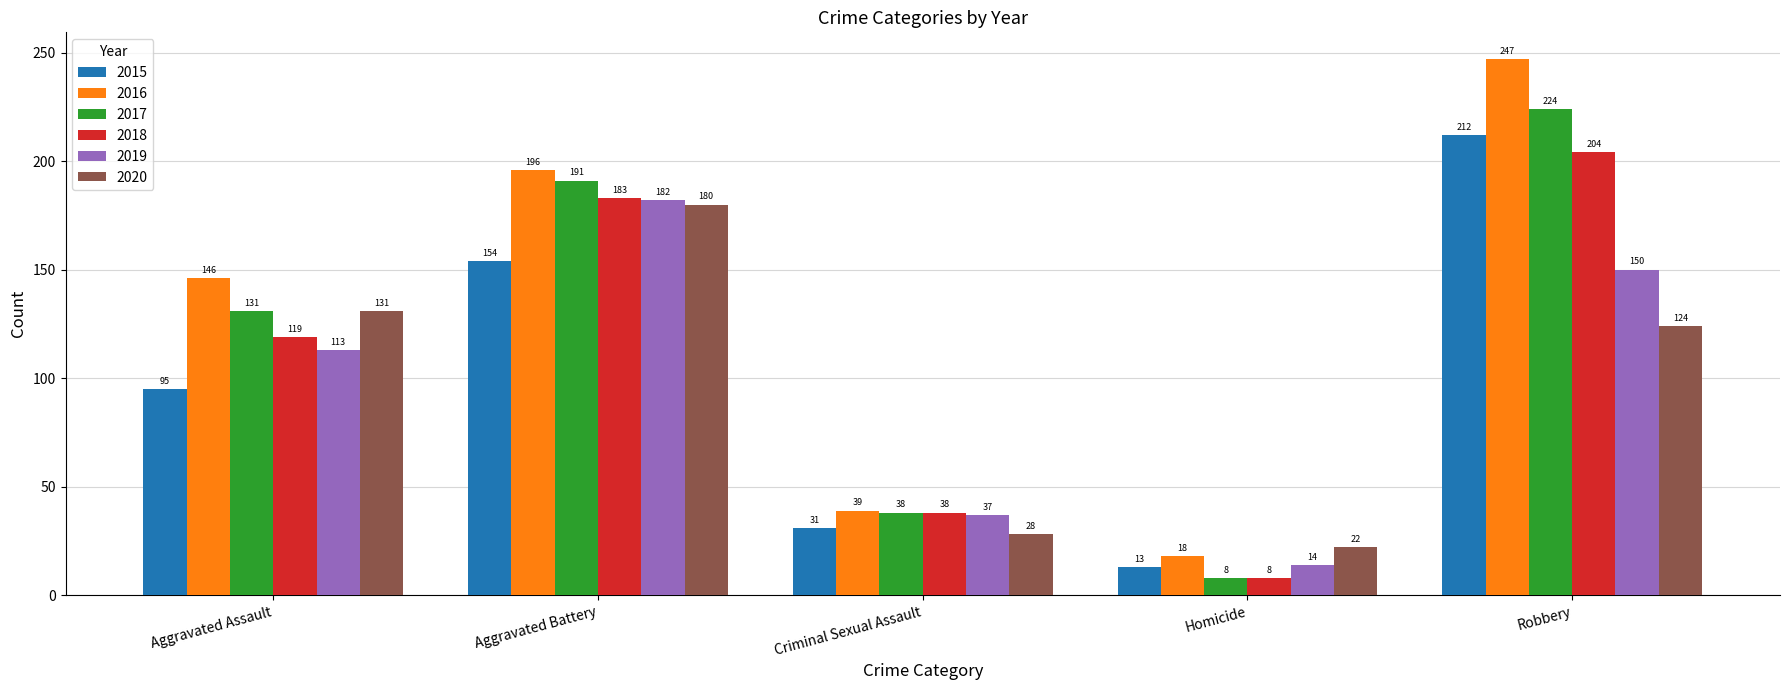

Which series has the largest total across all categories?

2016